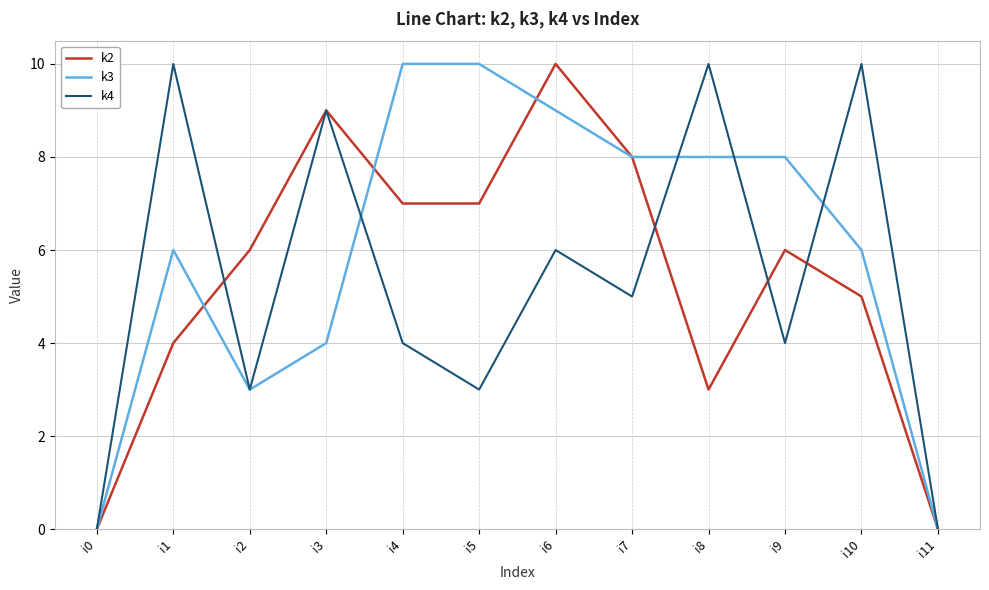

Which series changed the most between i2 and i11?

k2